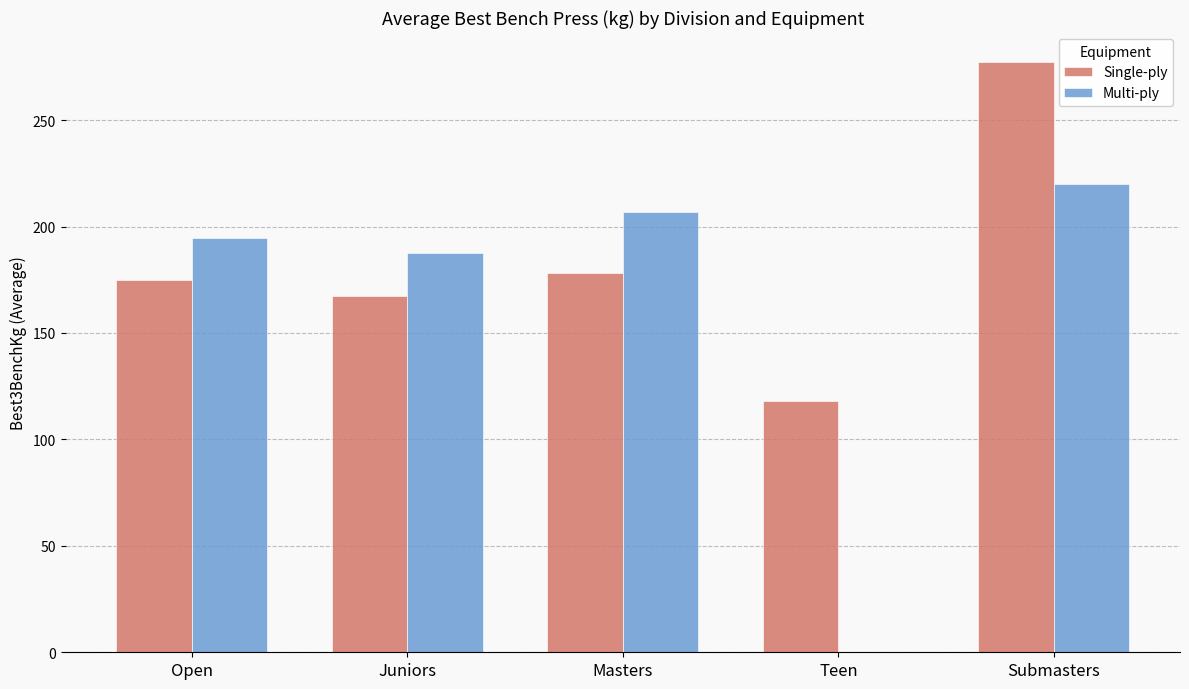

What is the sum of the Multi-ply values at Teen and Submasters?

220.0